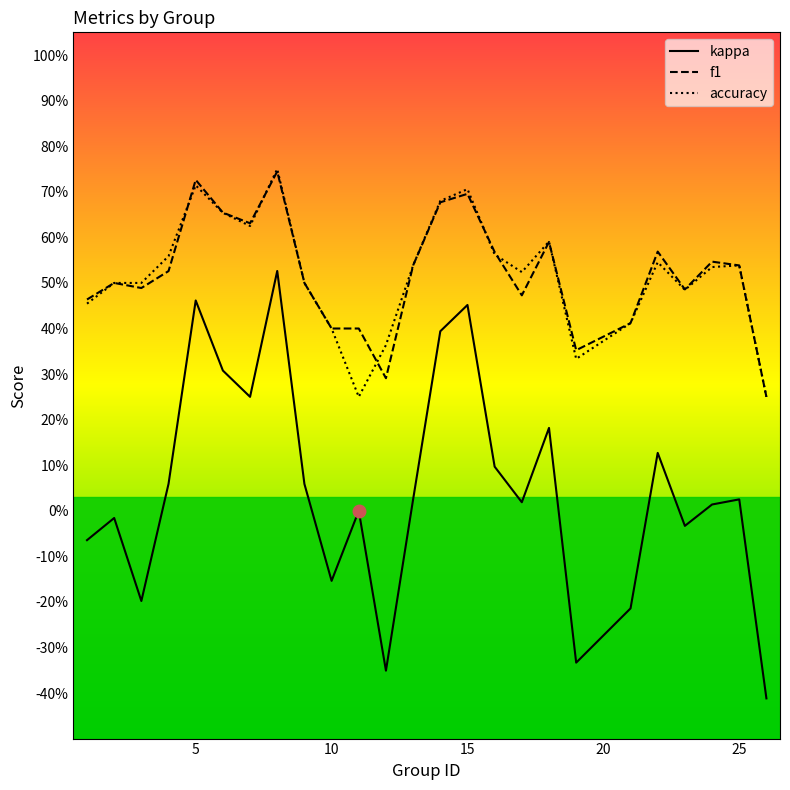

At how many categories does at least one series exceed 0?

25